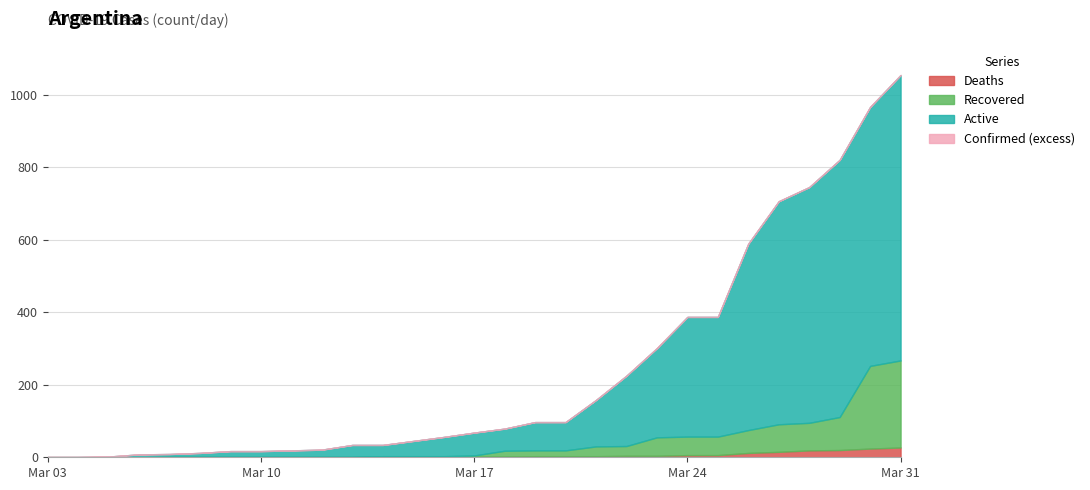

What is the value of the Active point at the 6th from the left?

11